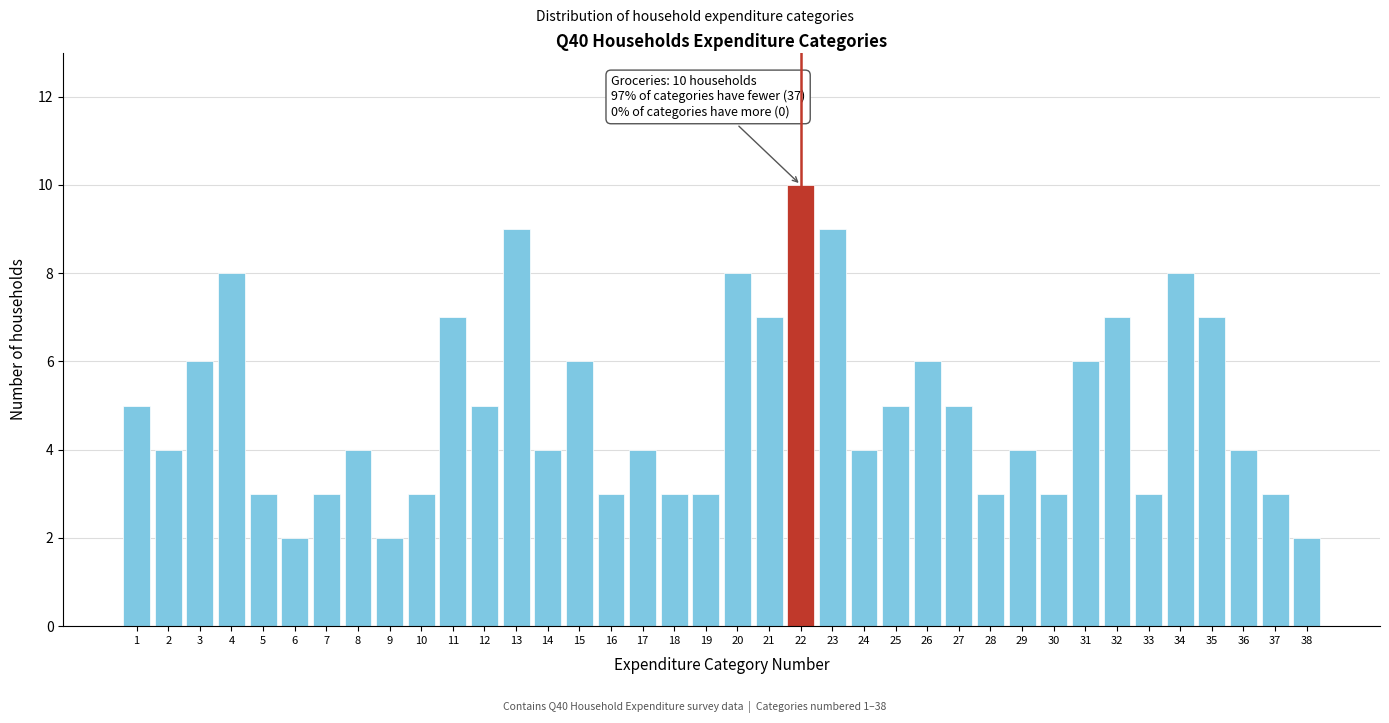

At which category does the chart reach its peak across all series?

22